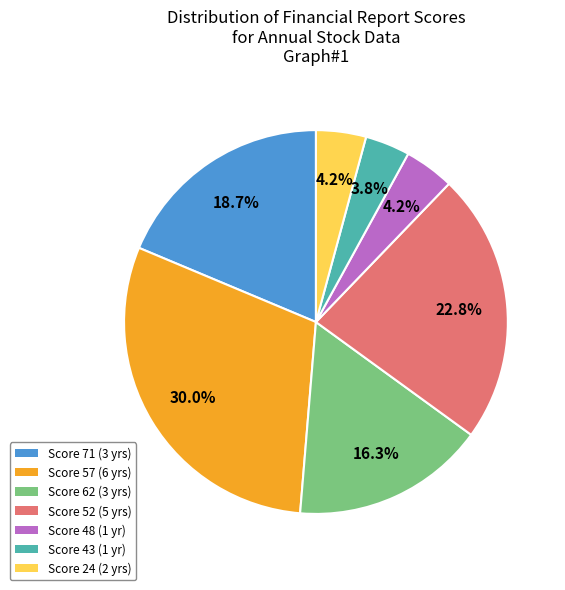

Which category has the biggest portion of the pie?

Score 57 (6 yrs)